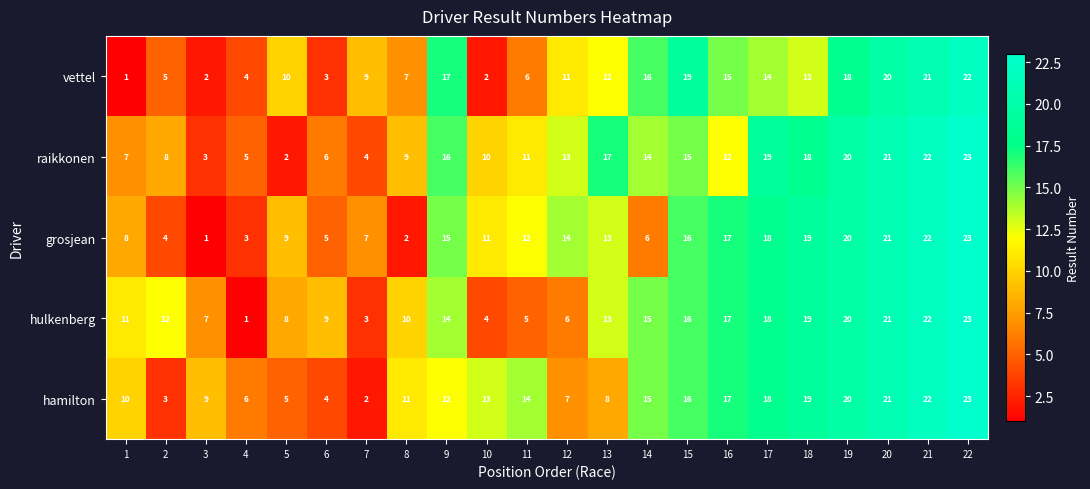

What is the total value across all series at 16?

78